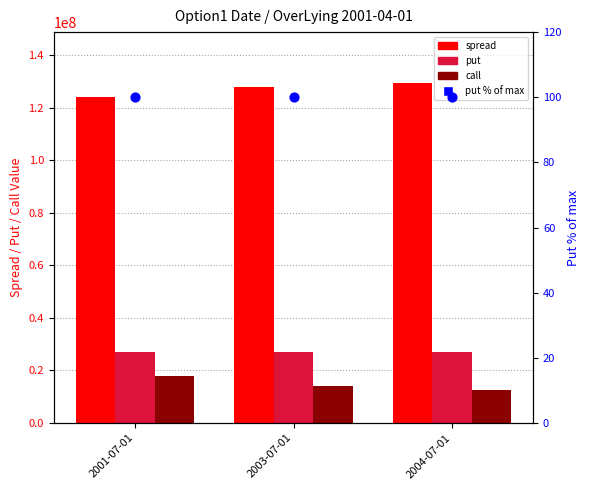

Is the value of call at 2003-07-01 greater than the value of put at 2003-07-01?

No